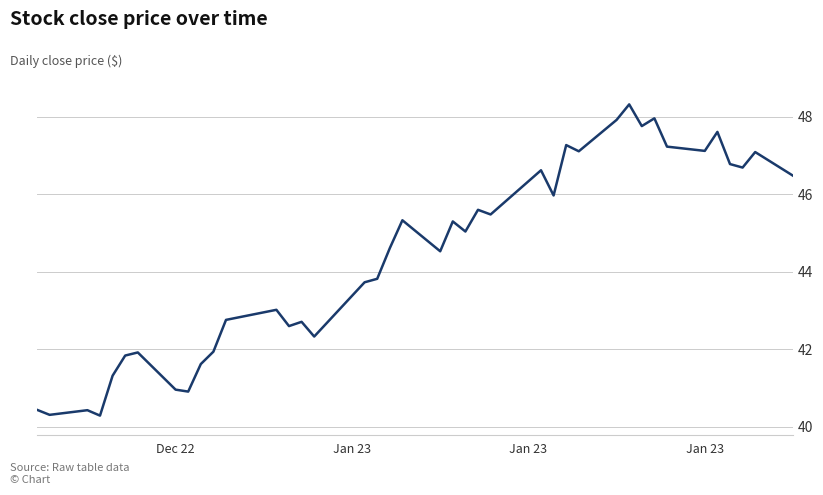

What is the difference between the maximum and minimum values?

8.0